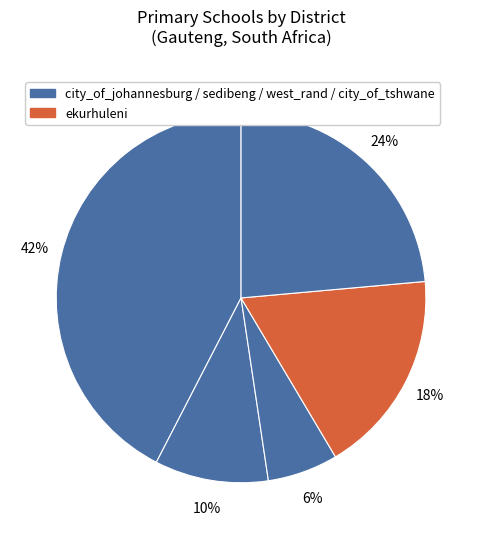

How many segments does this pie chart have?

5